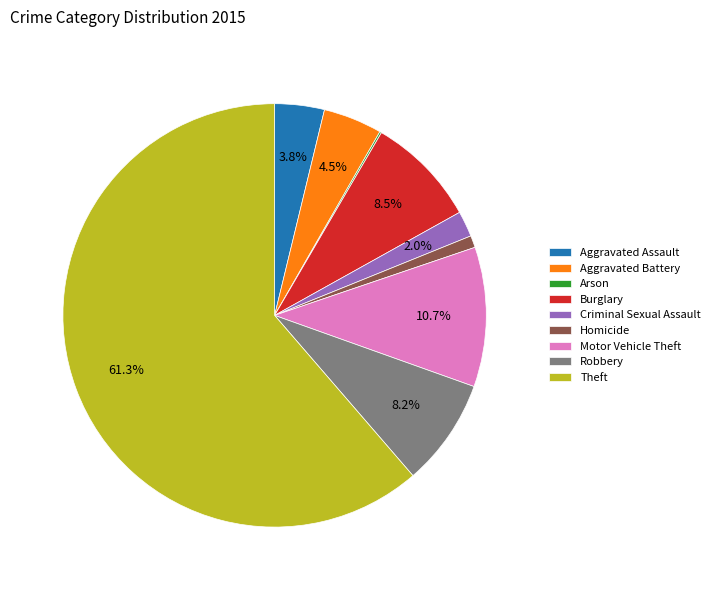

Between Motor Vehicle Theft and Burglary, which is larger?

Motor Vehicle Theft